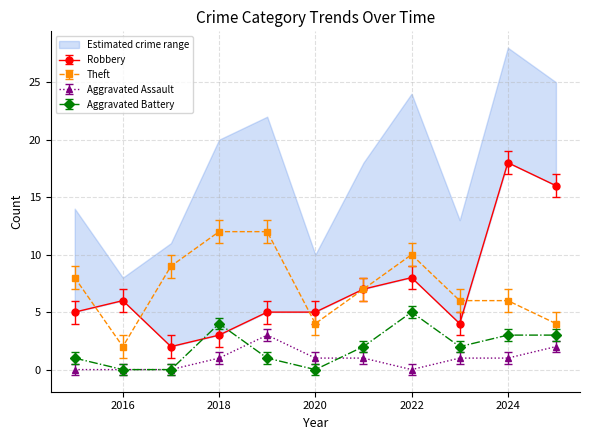

What is the highest value of the Aggravated Battery series?

5